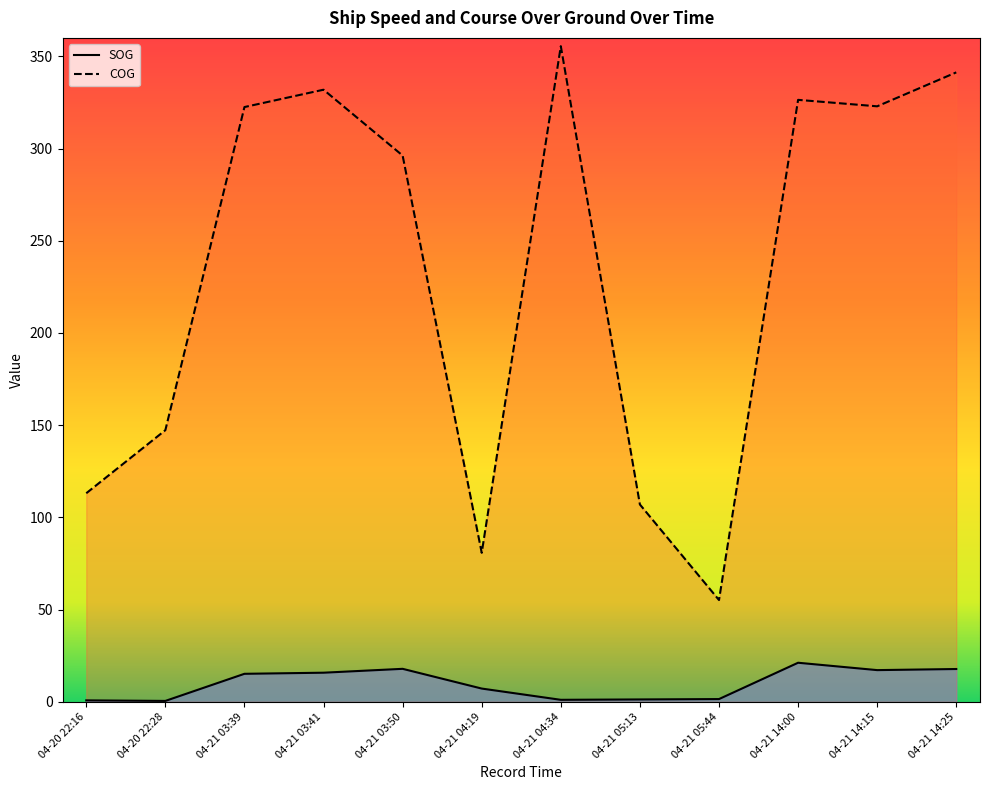

Which series has the largest range (max minus min)?

COG